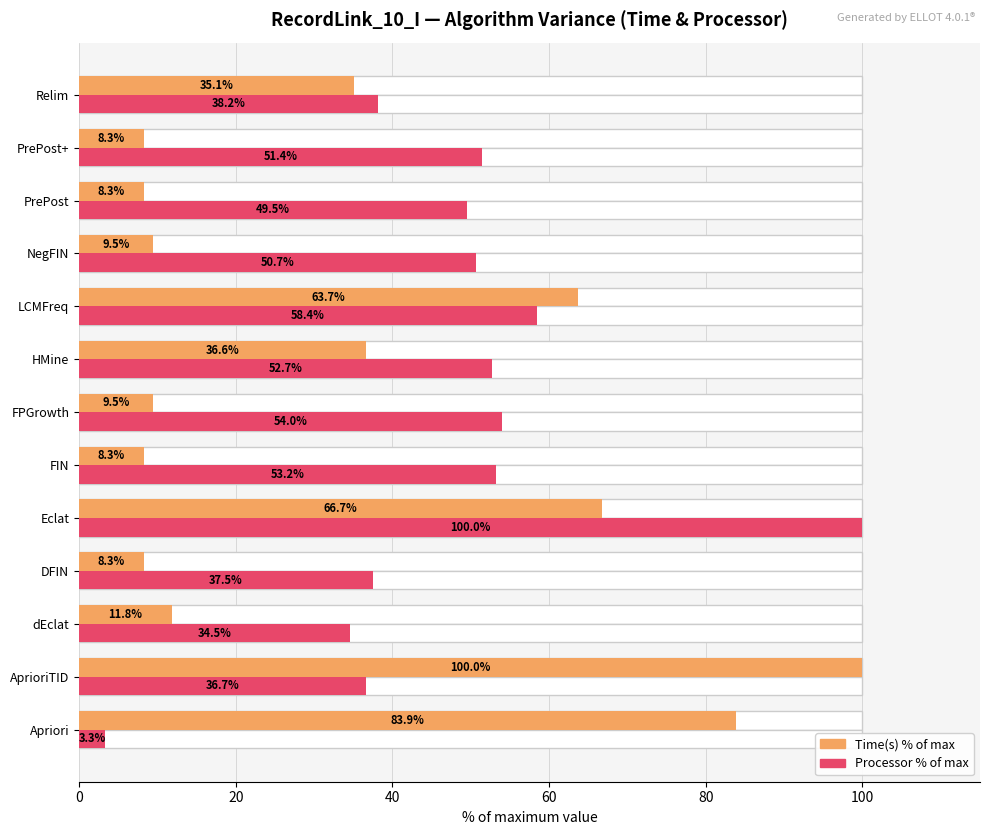

Is it true that Processor % of max equals 50.7 at NegFIN?

True